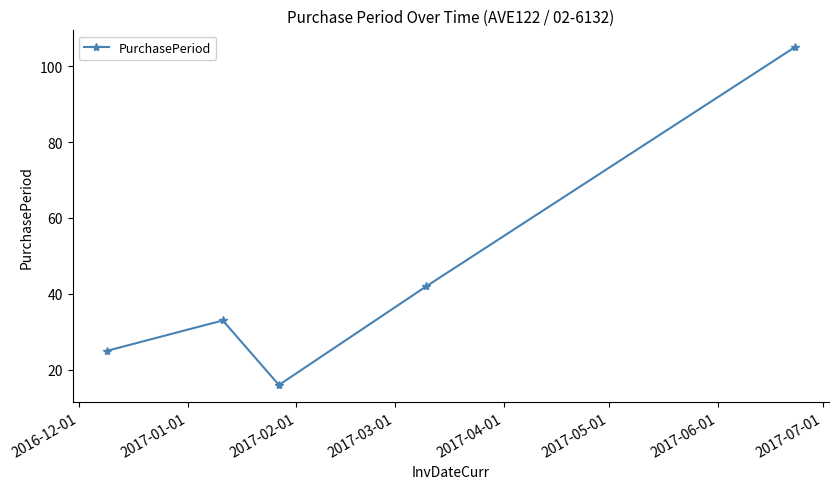

Reading left to right, what are all the values shown in this chart?

25	33	16	42	105